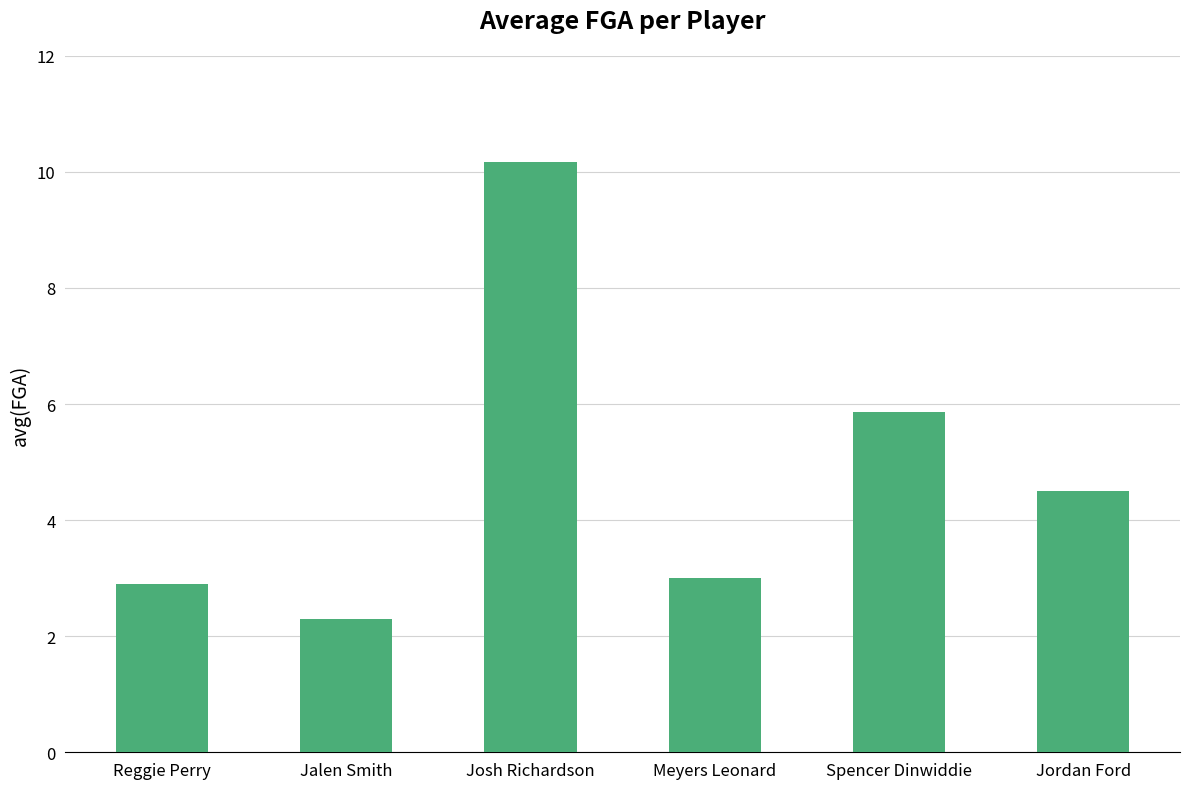

Approximately how many times larger is the value at Reggie Perry compared to Jalen Smith?

1.3